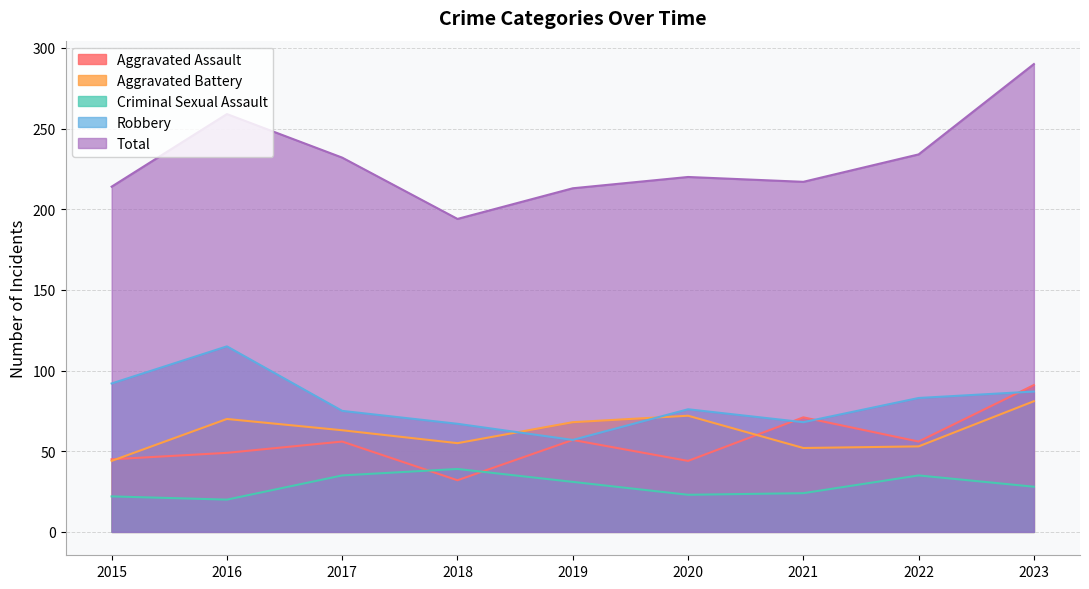

At which category is the sum across all series the highest?

2023